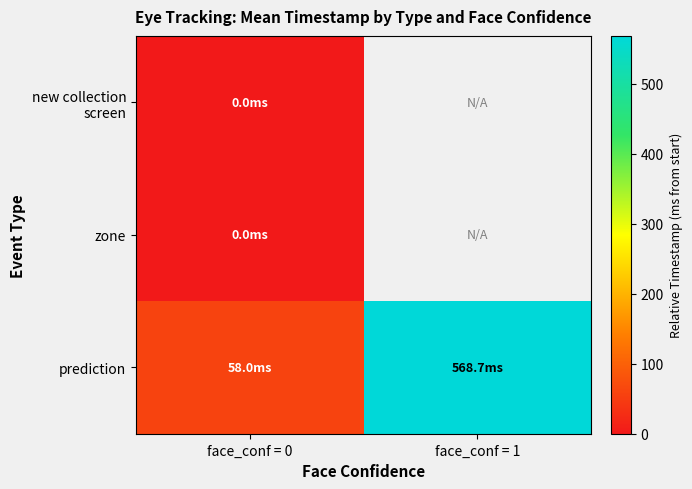

What is the smallest value displayed?

-20.0